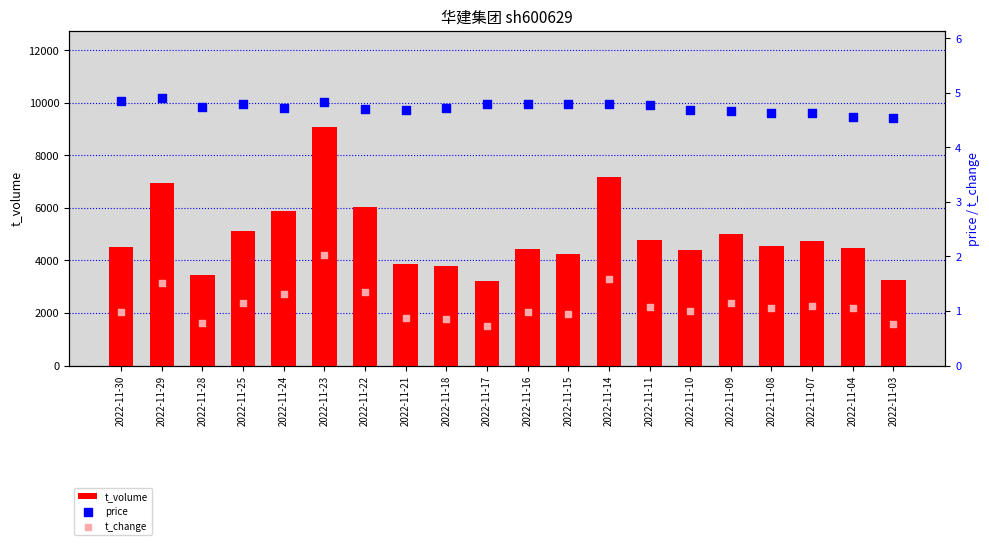

Which series reaches the maximum Y coordinate?

t_volume